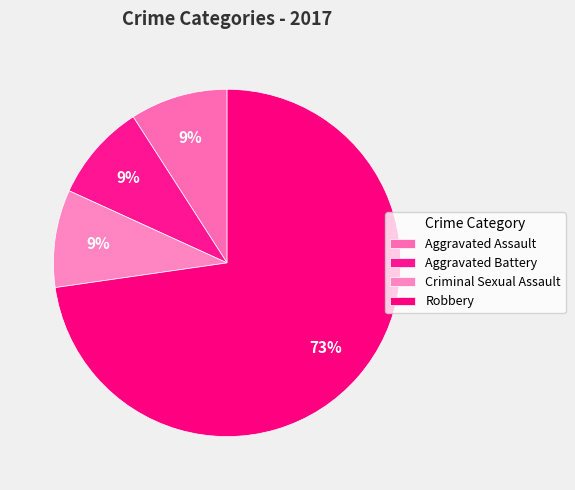

To the nearest percent, what is the difference between the largest and smallest slice percentages?

64%